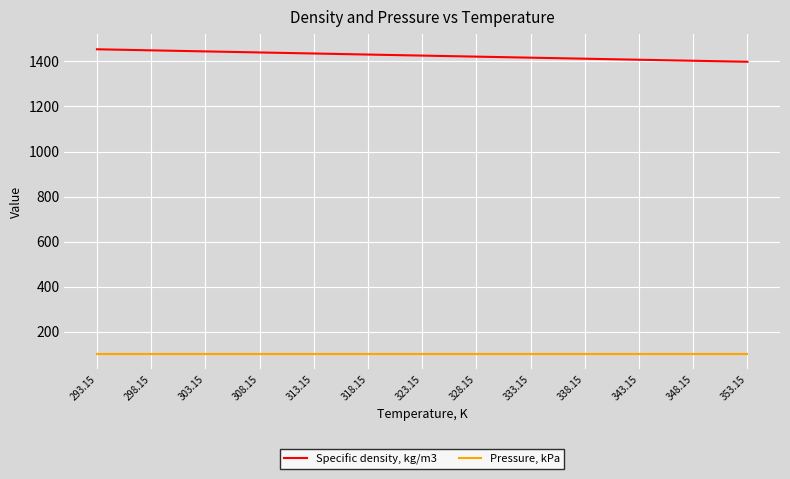

Rank the series by their average value, from lowest to highest.

Pressure, kPa, Specific density, kg/m3